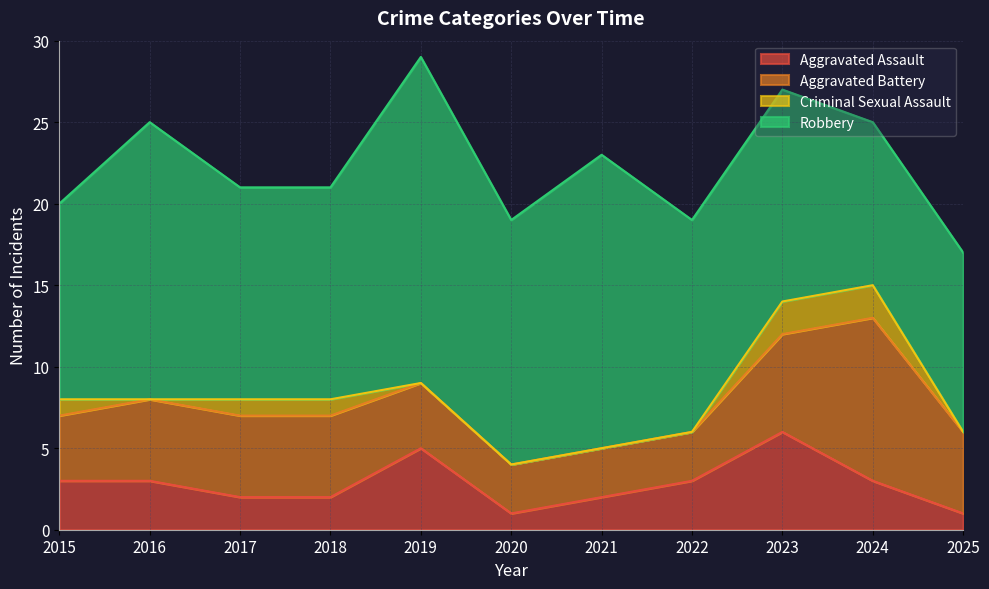

How many categories are shown in the chart?

11